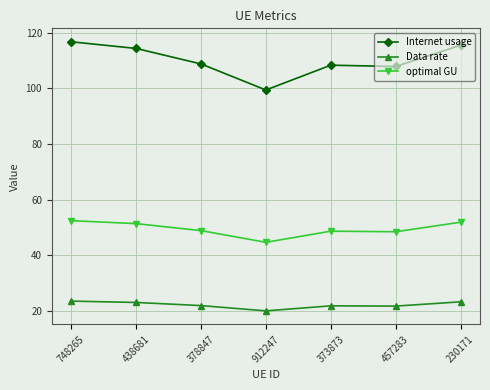

What are all the series names shown in the legend?

Internet usage, Data rate, optimal GU